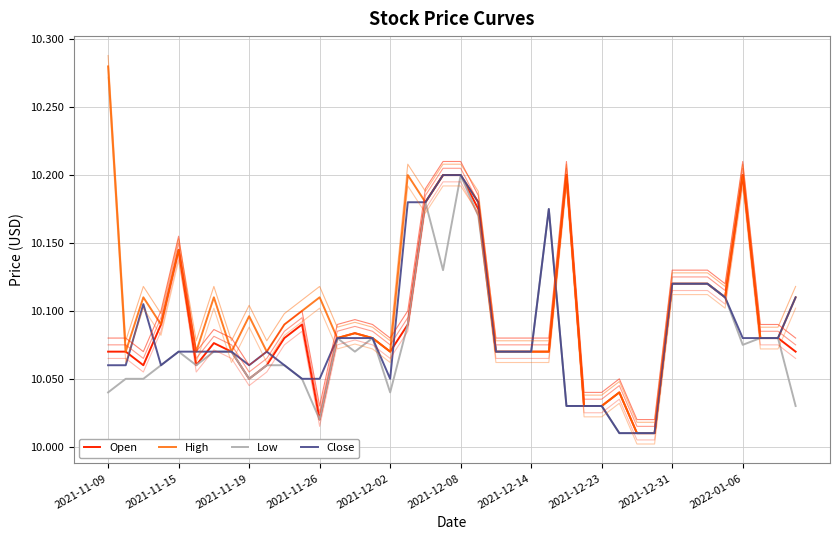

What value does the Low series have at 2021-11-19?

10.1